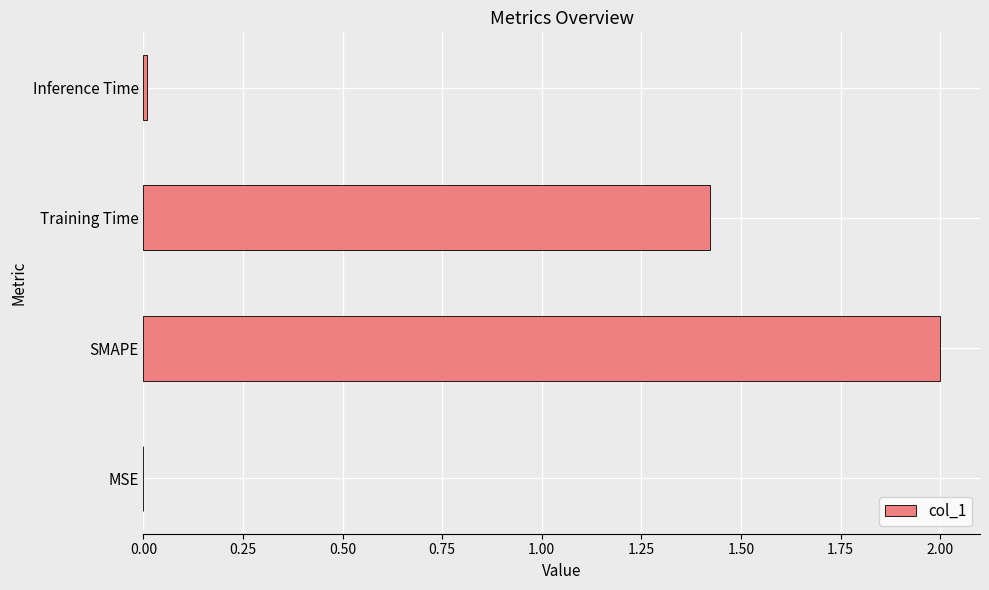

Which category has the highest value across all series?

SMAPE